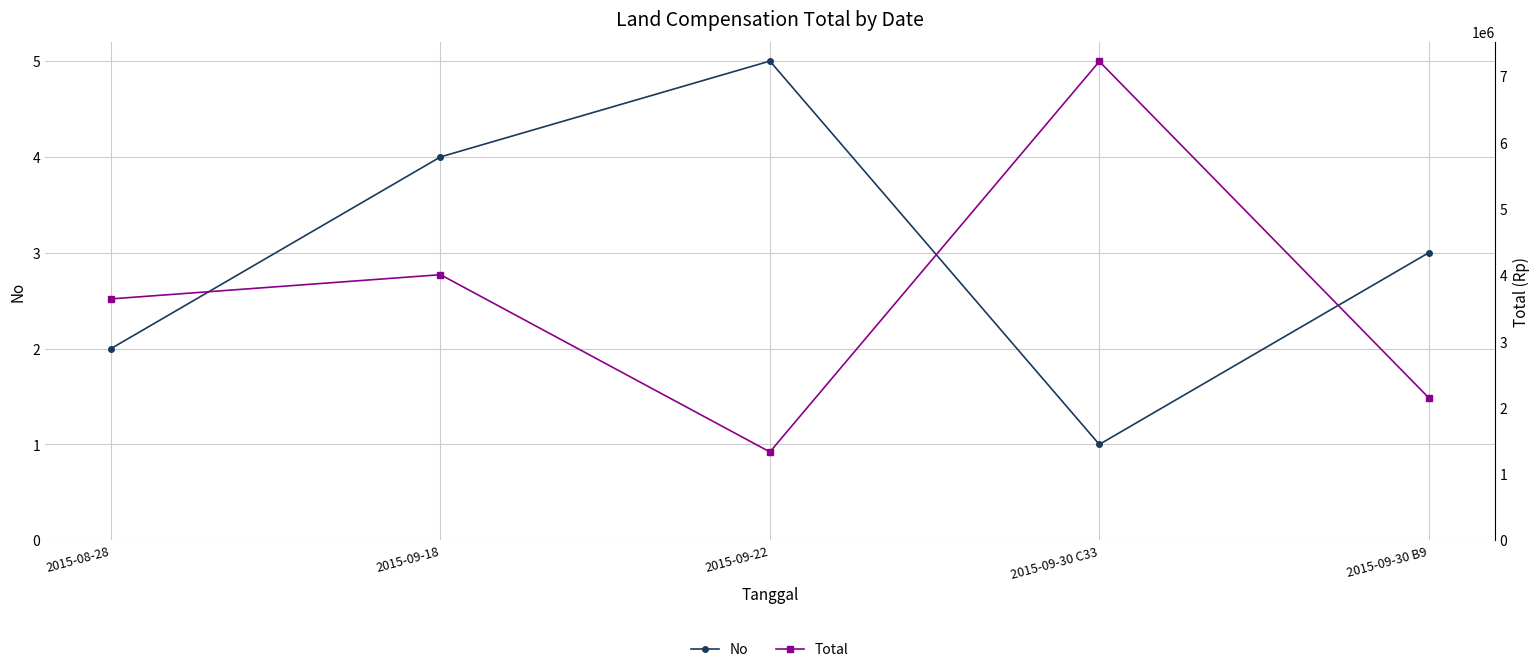

What is the value of the Total point at the 5th from the left?

2148000